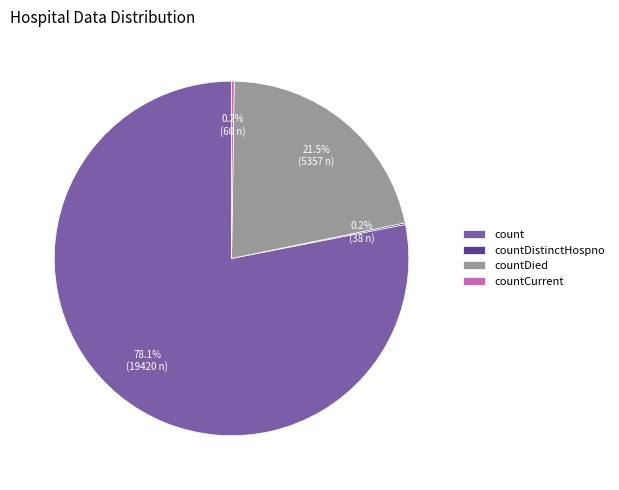

Is there a majority slice in this chart?

Yes